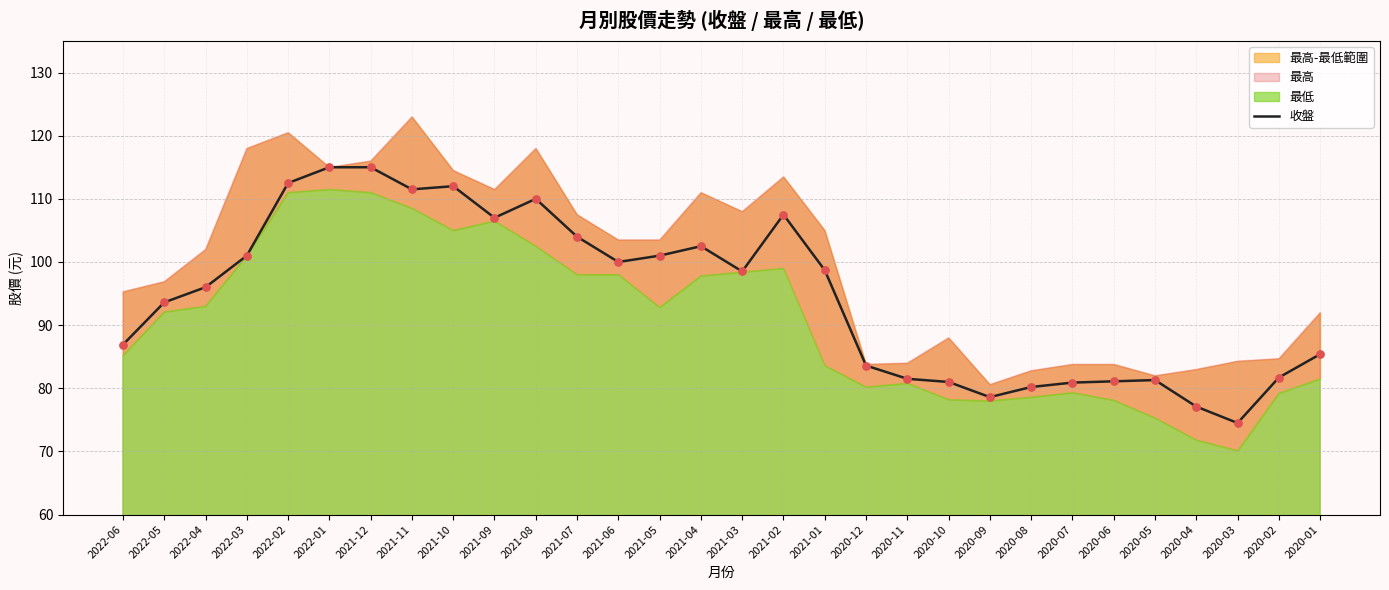

Between 2021-12 and 2021-11, which is larger?

2021-12